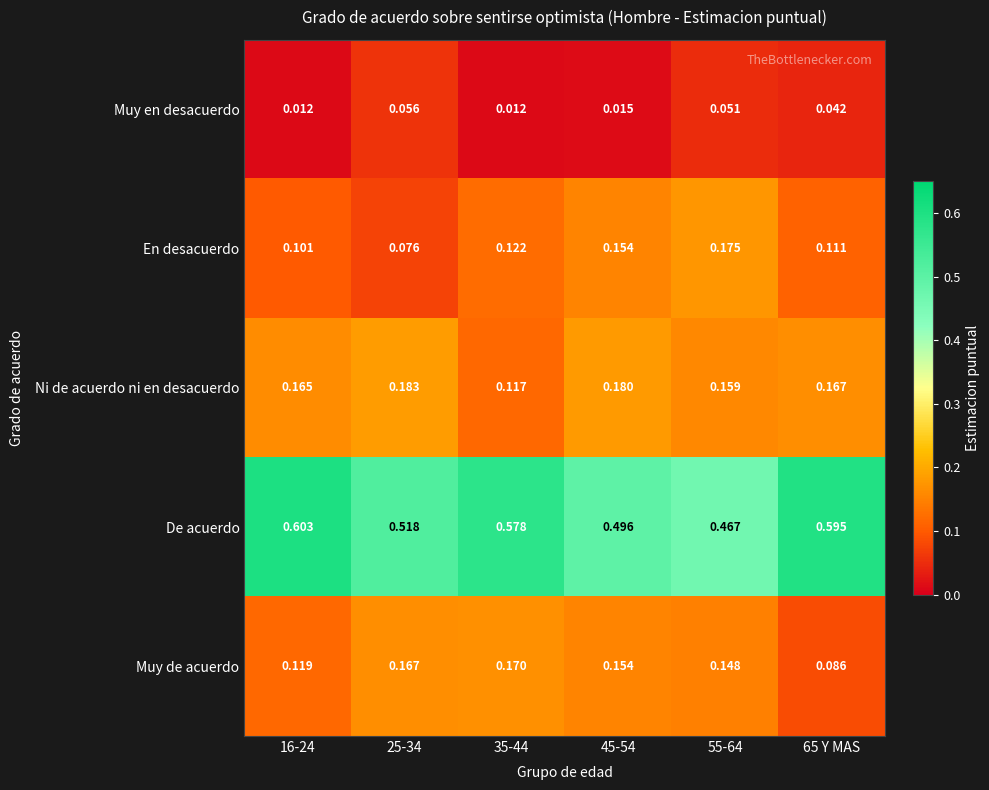

Rank the series by their maximum value, from lowest to highest.

Muy en desacuerdo, Muy de acuerdo, En desacuerdo, Ni de acuerdo ni en desacuerdo, De acuerdo